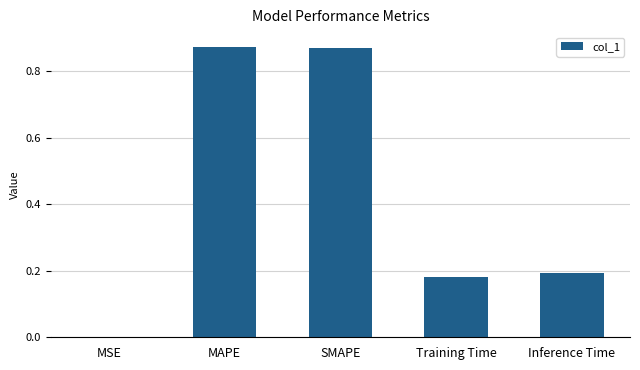

Between SMAPE and Inference Time, which is larger?

SMAPE